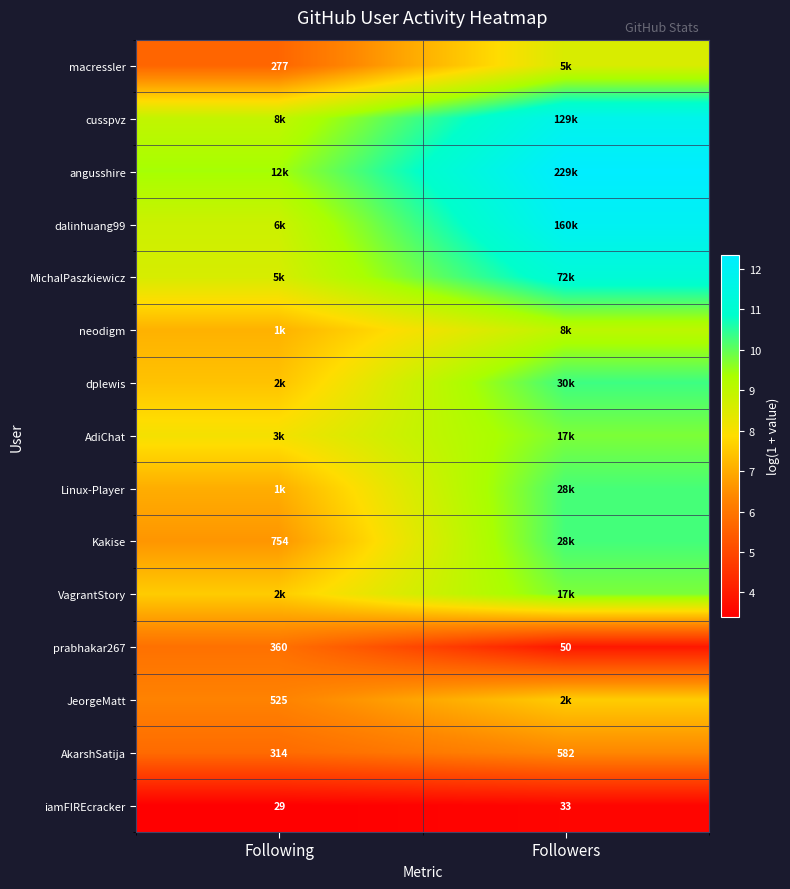

What is the minimum value for dplewis?

7.4